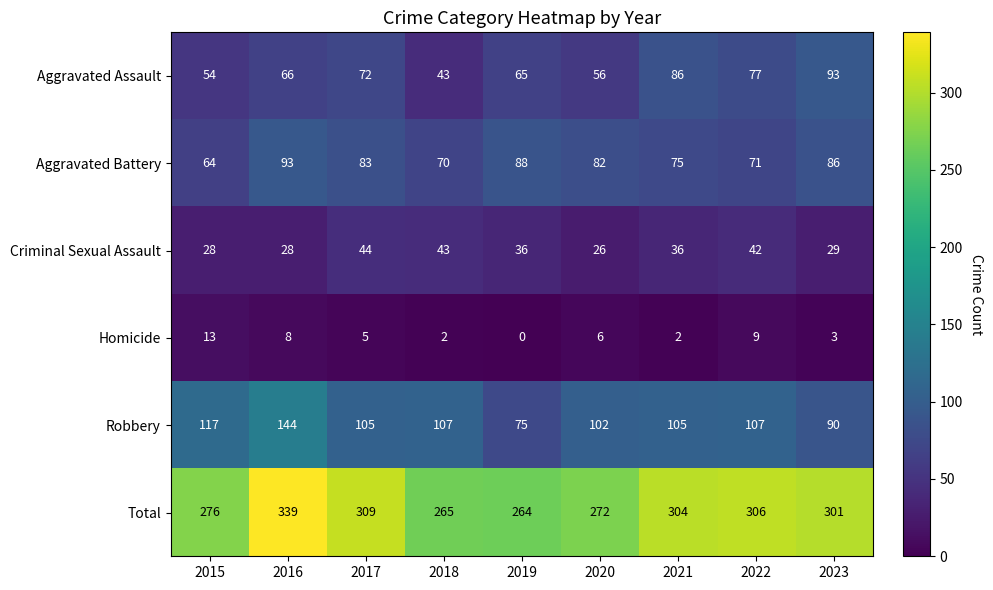

What is the total value across all series at 2019?

528